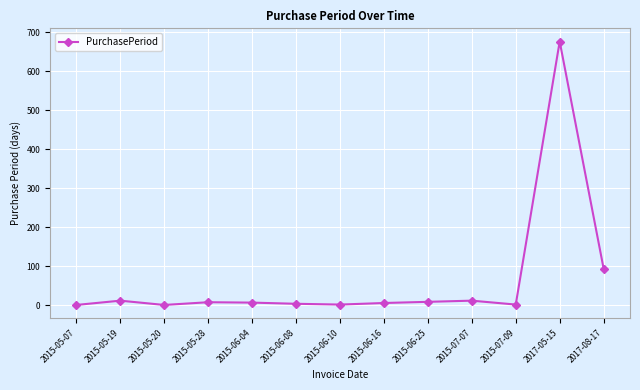

At which category does the chart reach its peak across all series?

2017-05-15